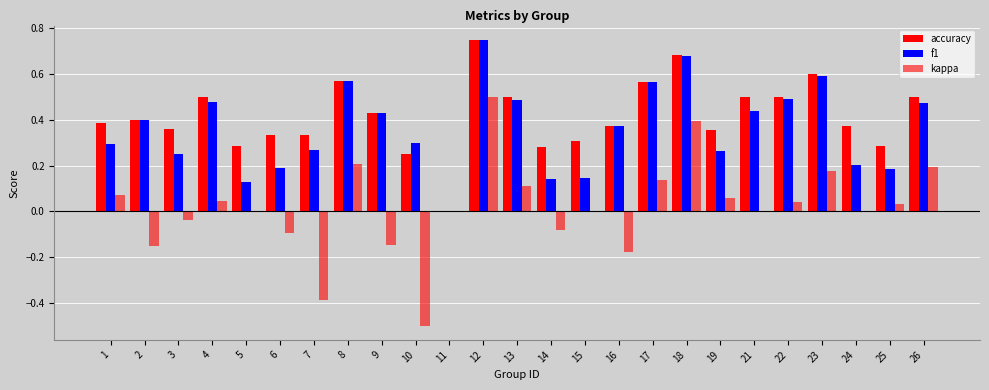

Is the value of accuracy at 4 greater than the value of kappa at 15?

Yes